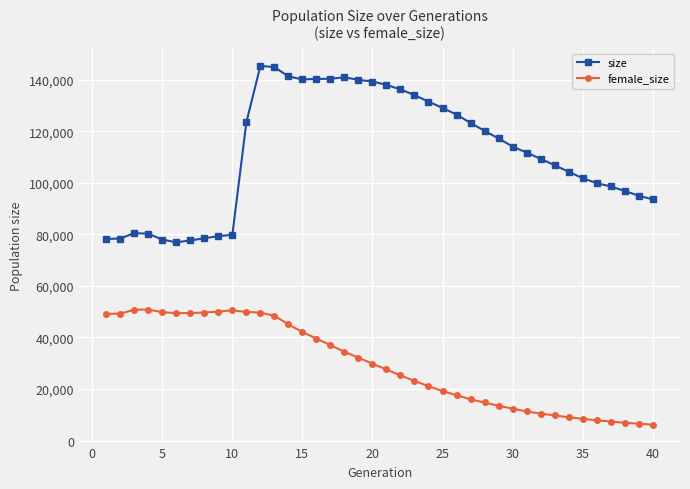

What is the difference between the second highest and second lowest values in the size series?

67292